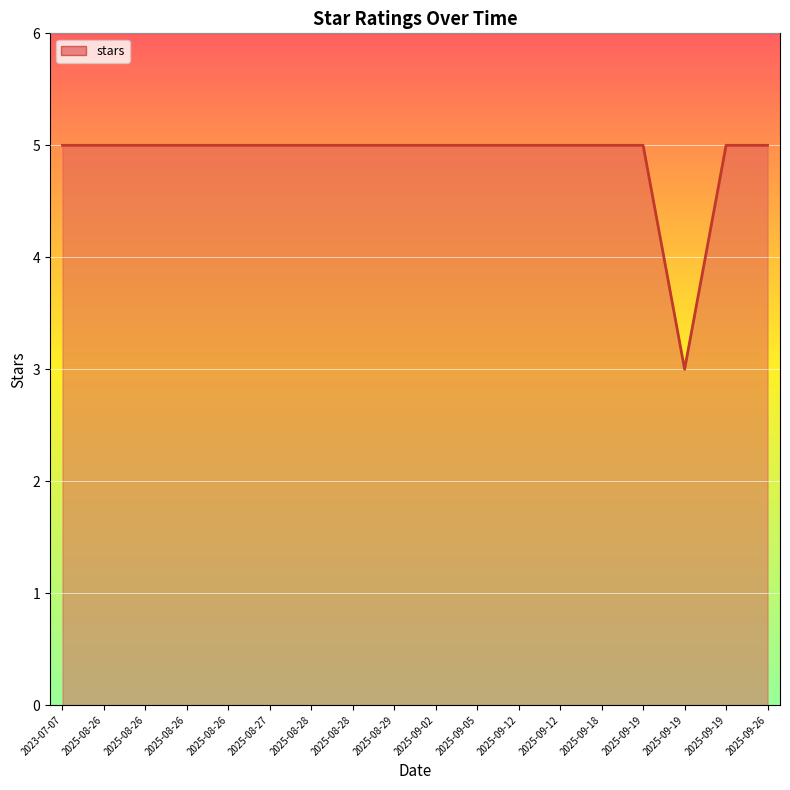

At which category does the chart reach its minimum across all series?

2025-09-19